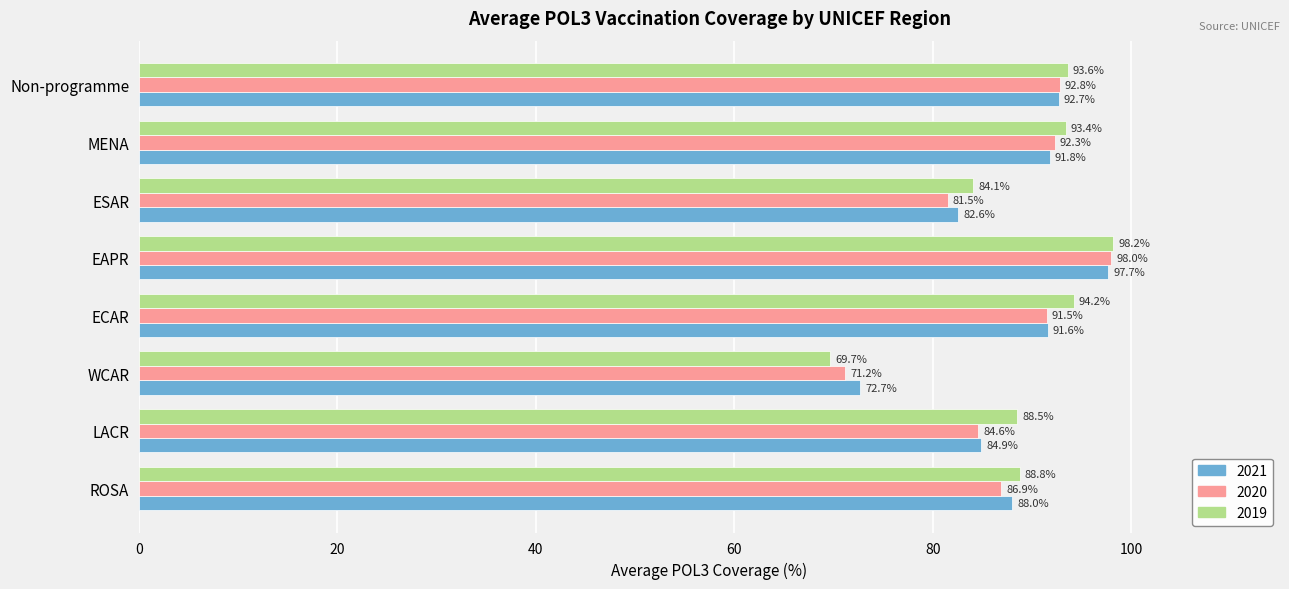

Rank the series at Non-programme from lowest to highest value.

2021, 2020, 2019